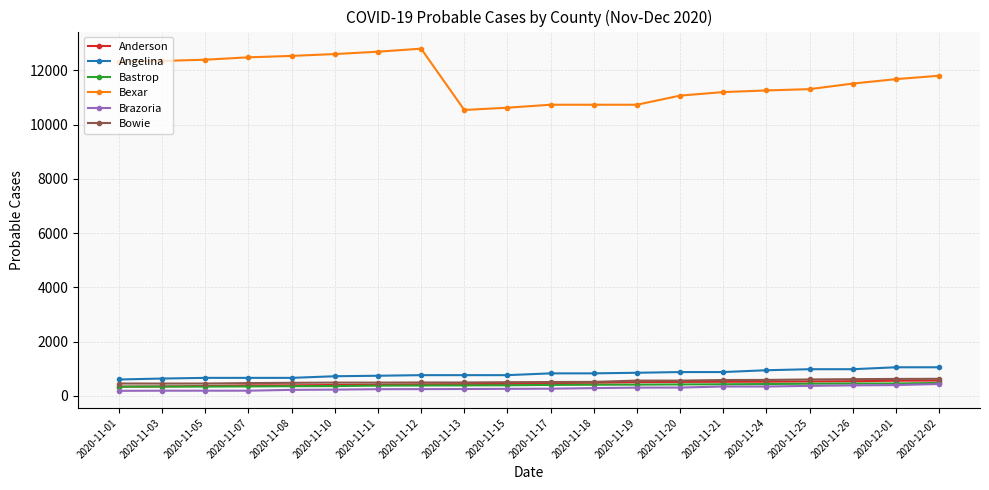

Count the number of categories in the chart.

20